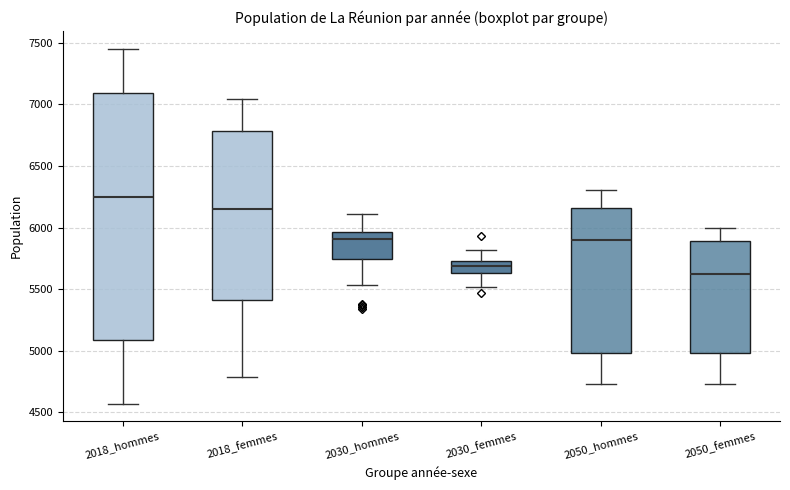

Where is the lower edge of the box for 2050_femmes on the y-axis? The values are not printed on the chart, so give them approximately, as read against the axis.

5000